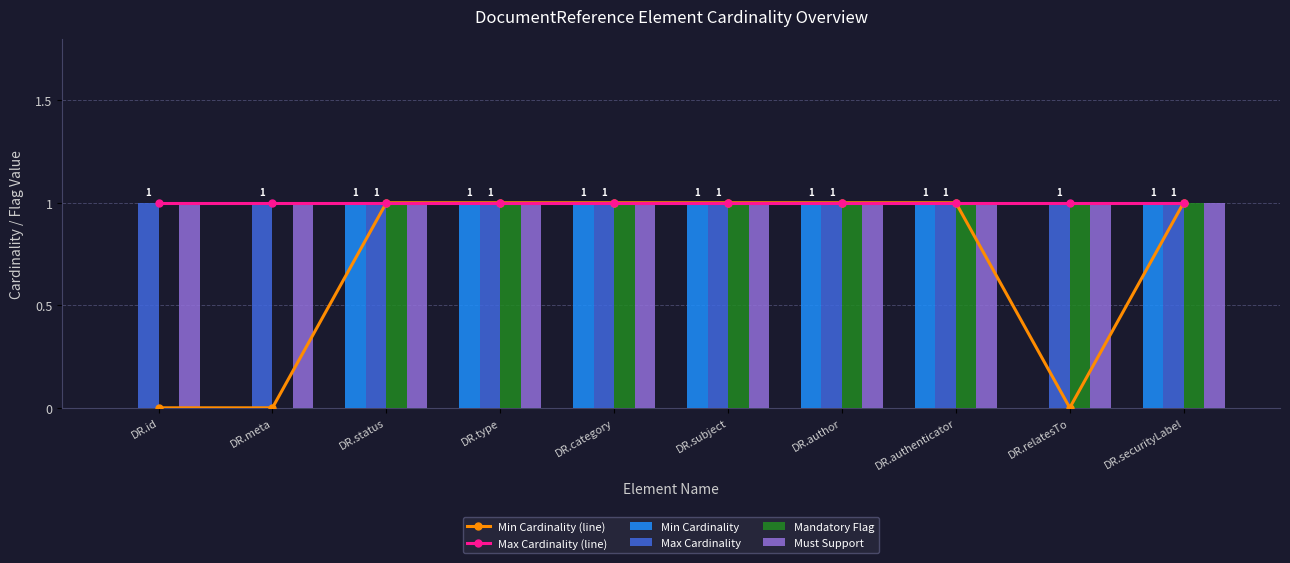

Are the bars horizontal?

No